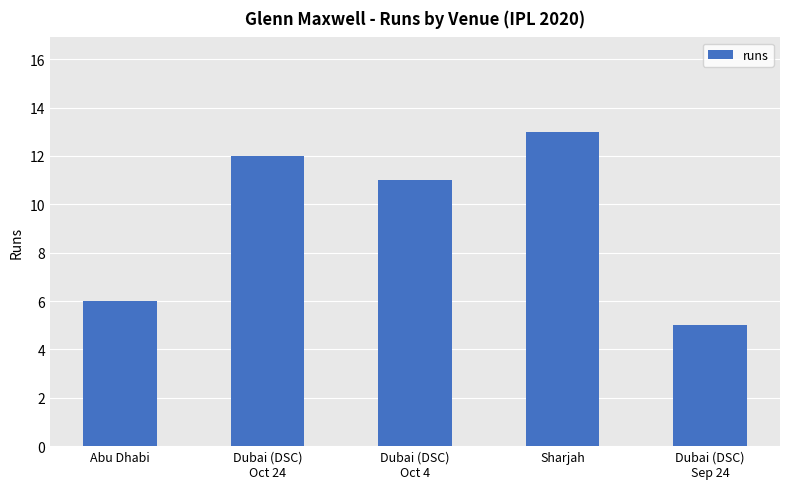

List the labels in order of value, smallest first.

Dubai (DSC)
Sep 24, Abu Dhabi, Dubai (DSC)
Oct 4, Dubai (DSC)
Oct 24, Sharjah